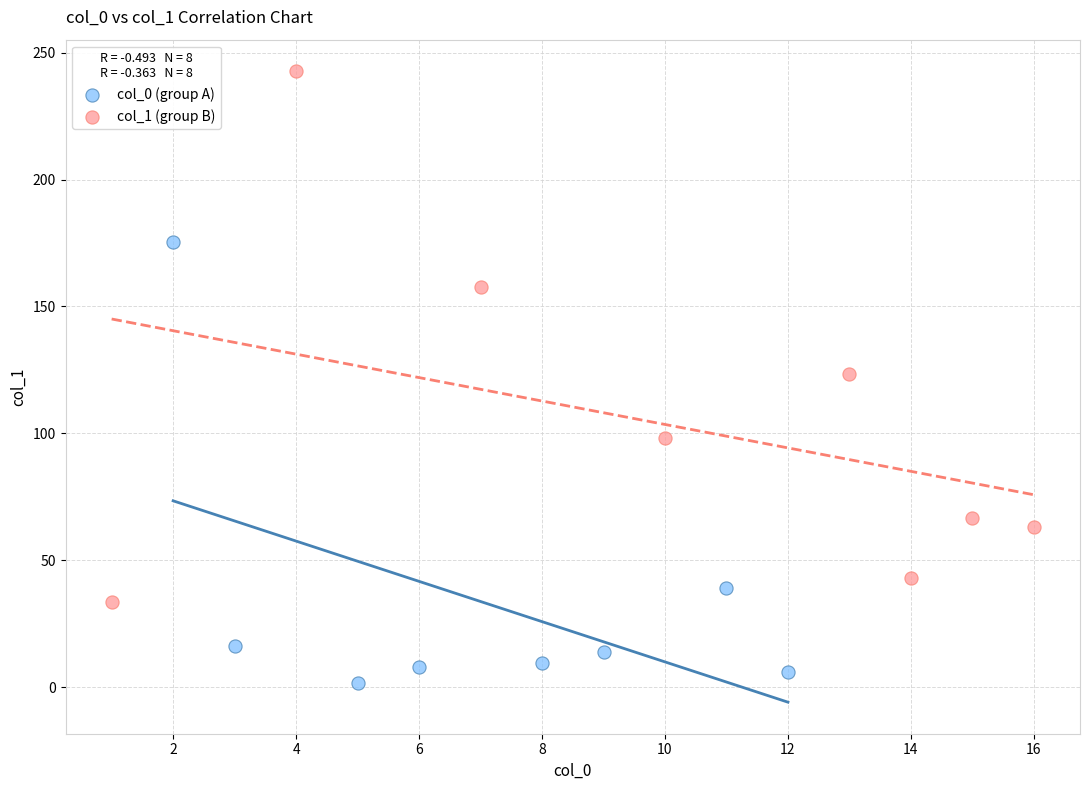

Which series reaches the maximum Y coordinate?

col_1 (group B)